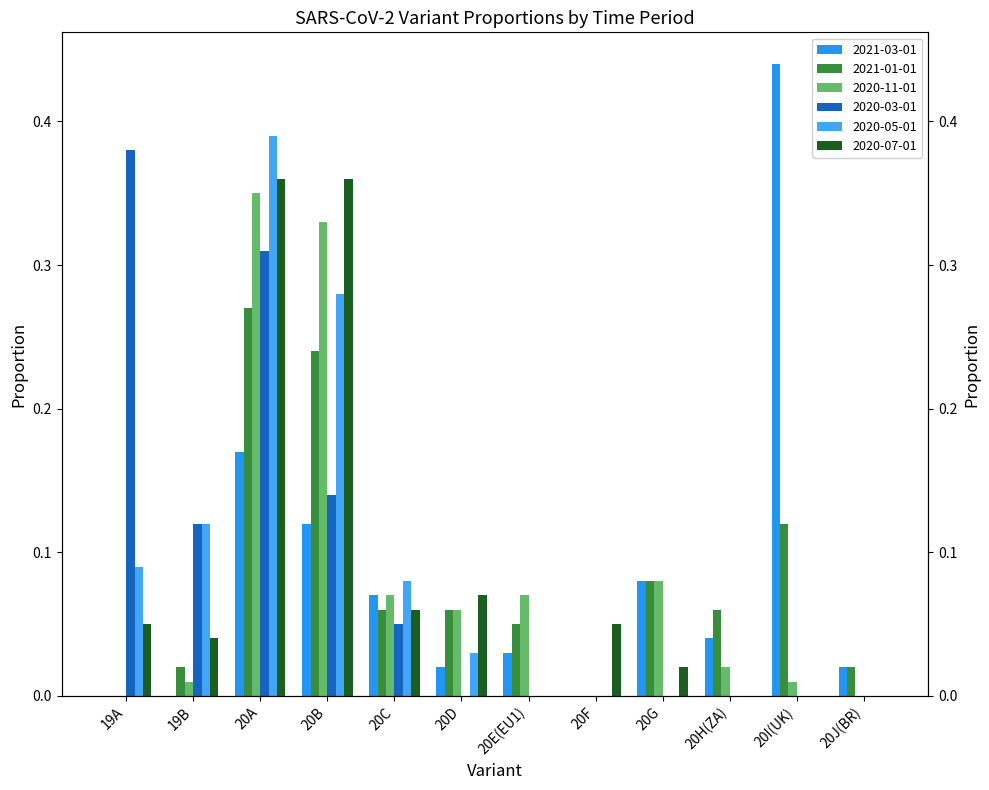

At which category does the chart reach its peak across all series?

20I(UK)